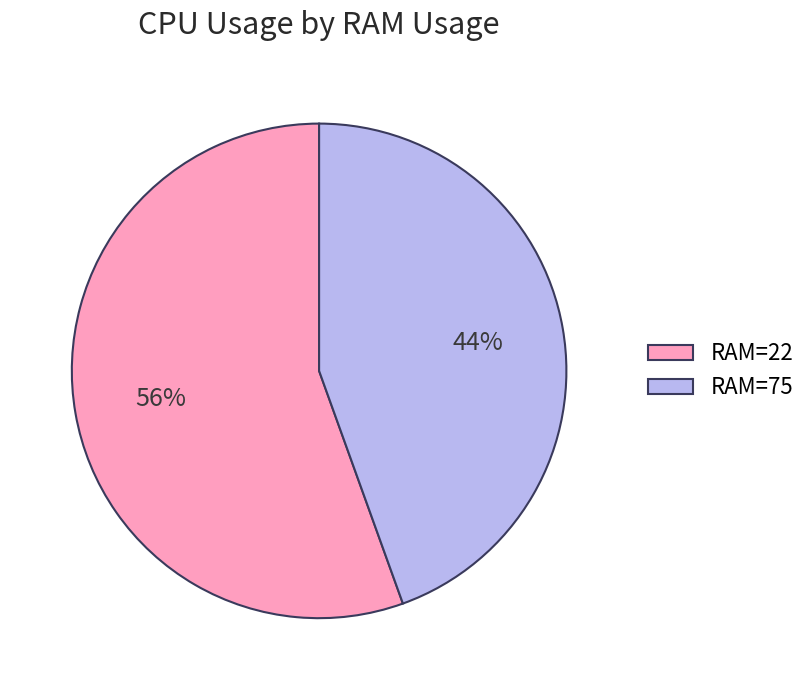

The RAM=75 slice represents 50% of the pie. True or false?

False